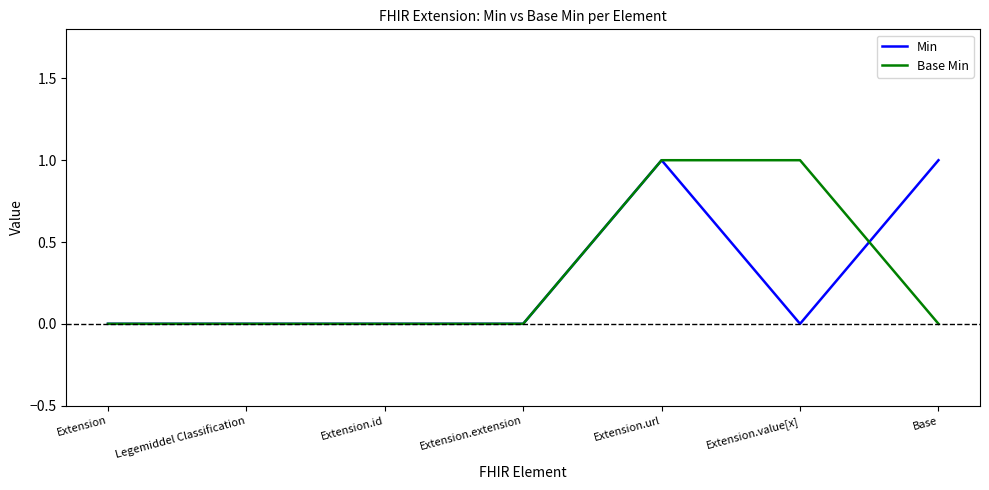

What is the spread (max minus min) of values at Extension.value[x]?

1